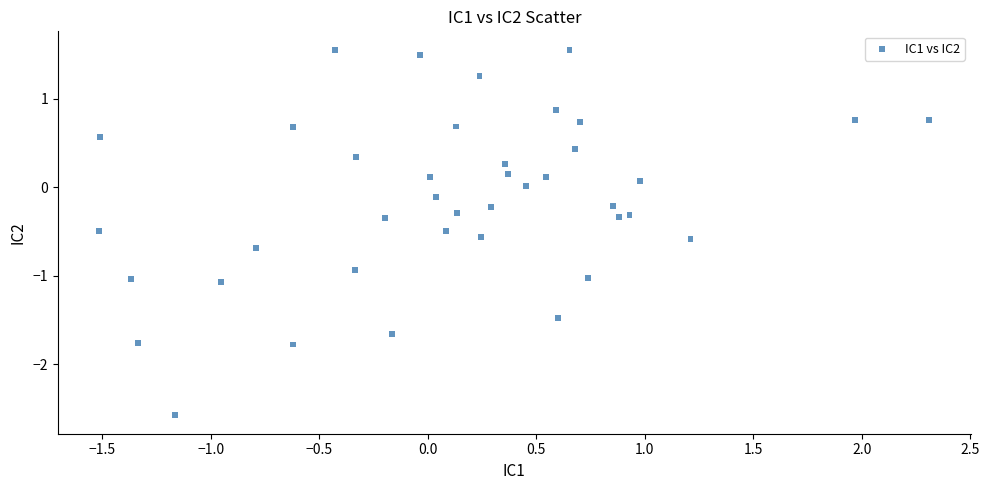

What is the range of X values (max minus min)?

3.8